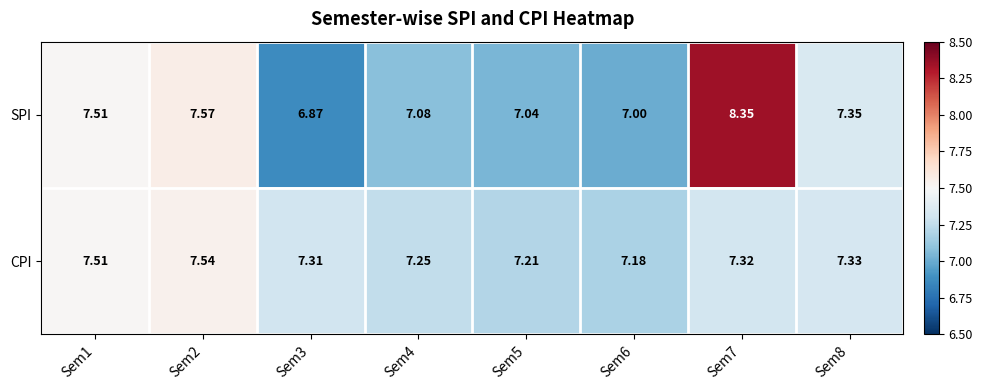

Which series has the largest total across all categories?

SPI